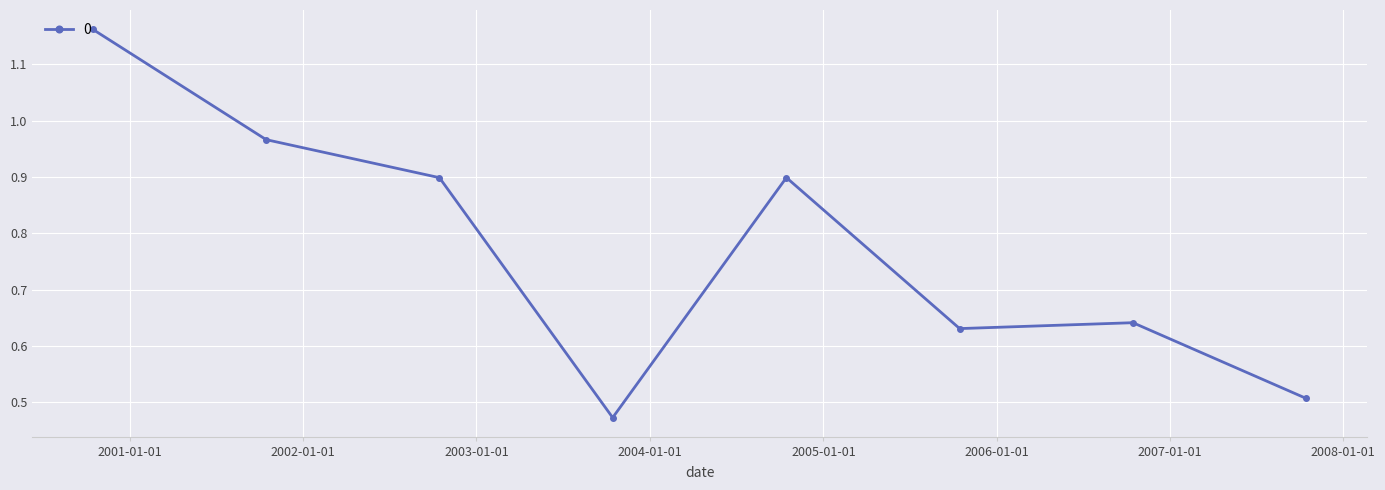

What is the average value?

0.8